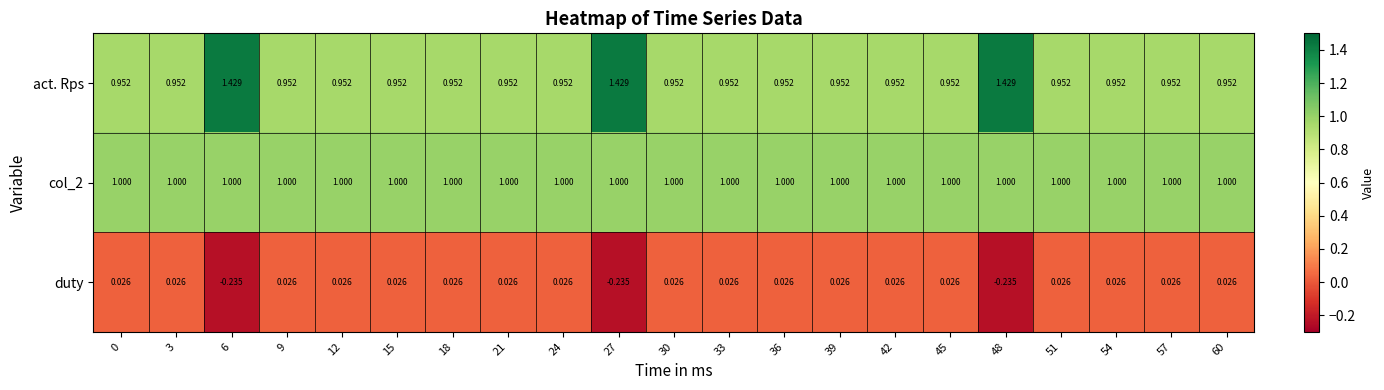

Which series has the largest range (max minus min)?

act. Rps